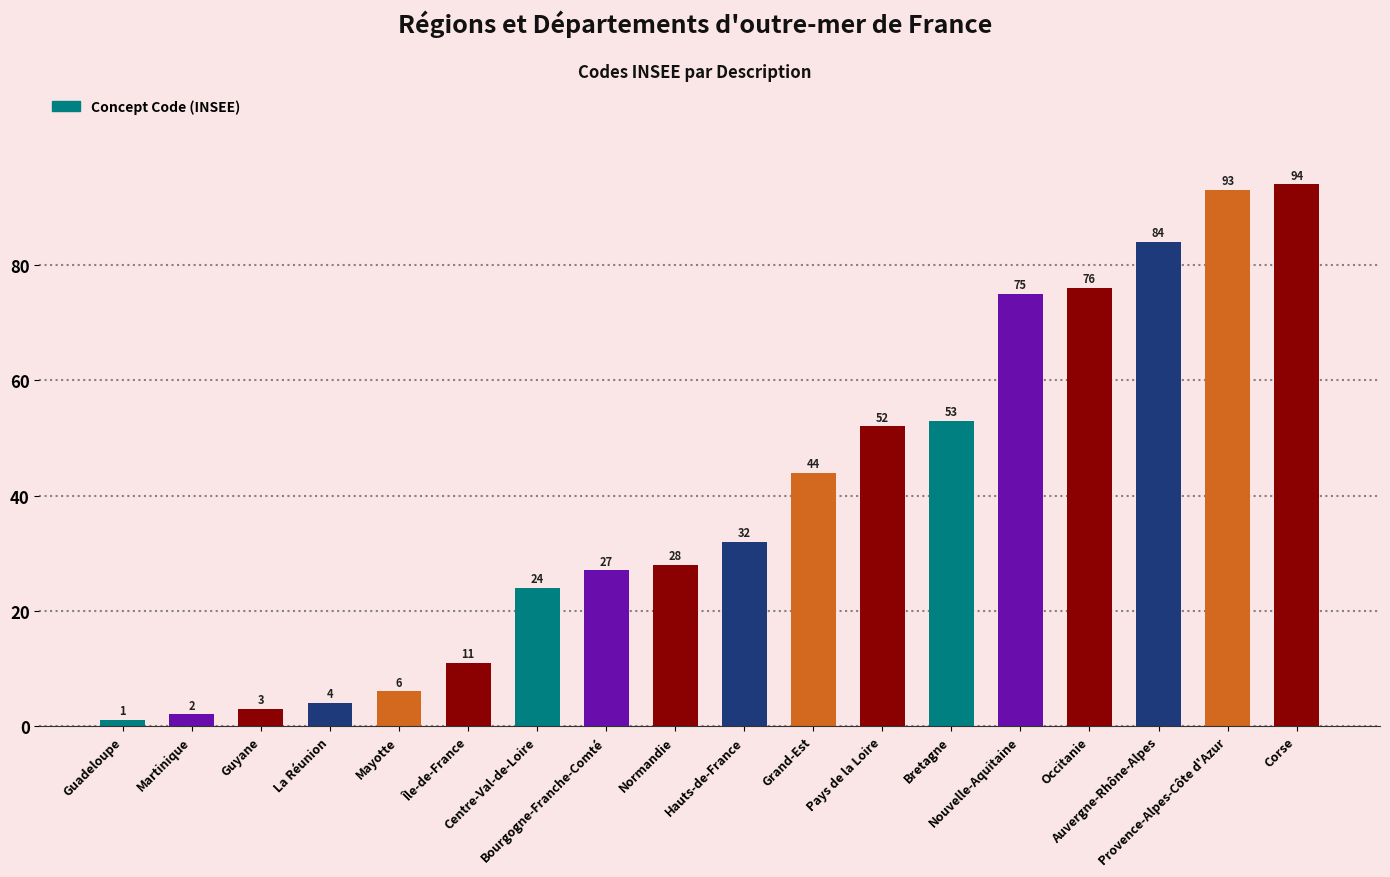

What is the maximum value shown in the chart?

94